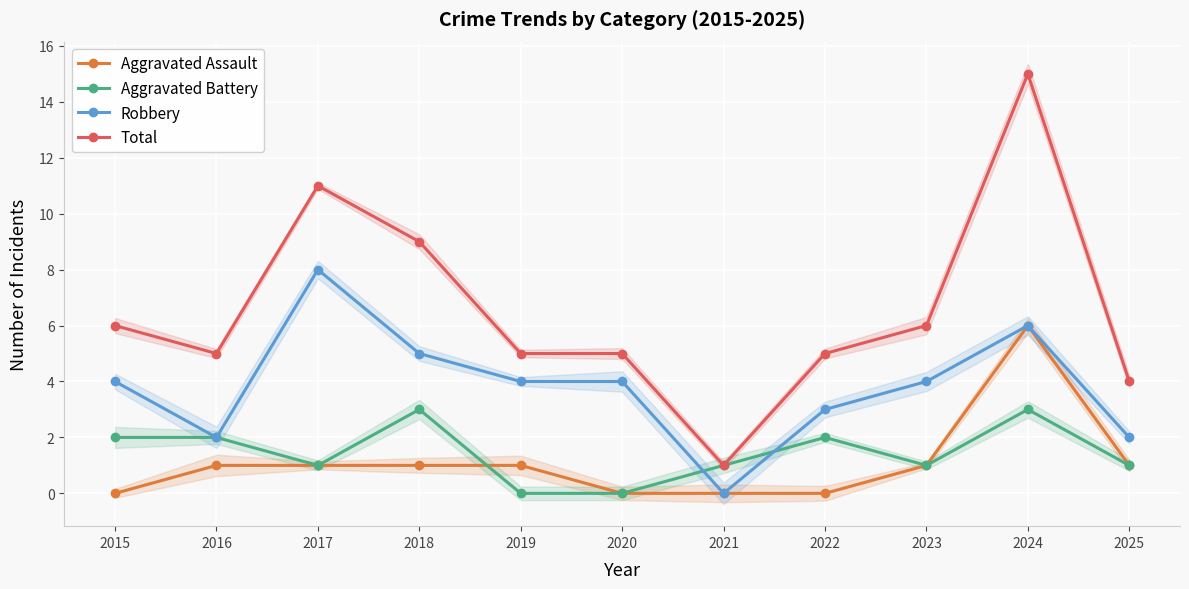

True or false: Total has more than 0 interior local peaks.

True